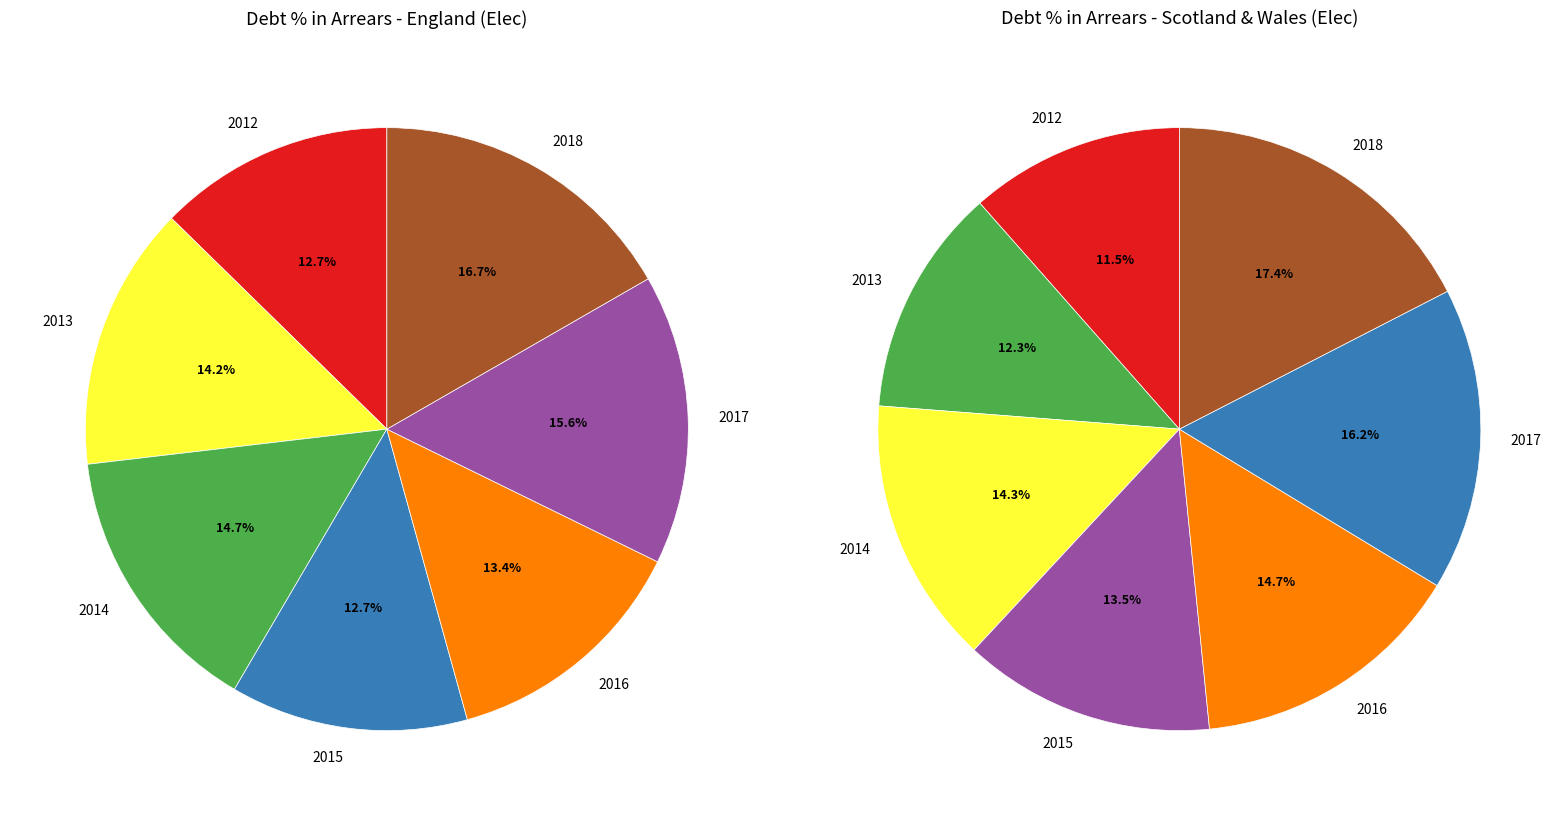

Which slice is the smallest?

2012